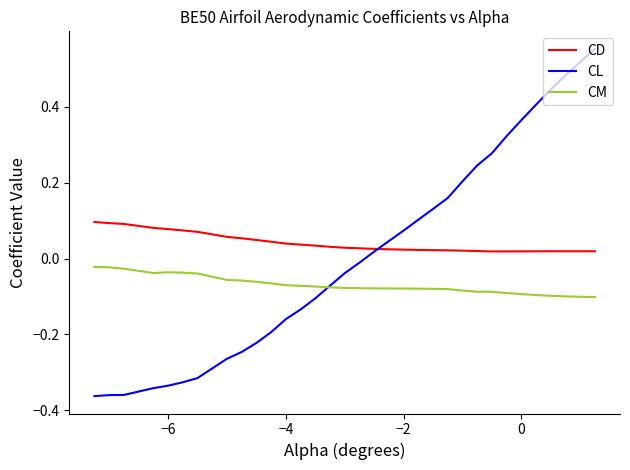

List the series in order of their overall mean, highest first.

CD, CL, CM